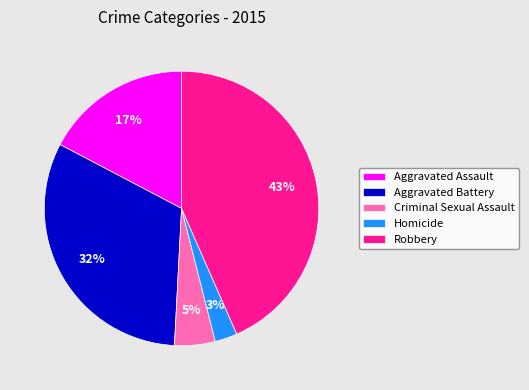

What is the largest slice in the pie chart?

Robbery